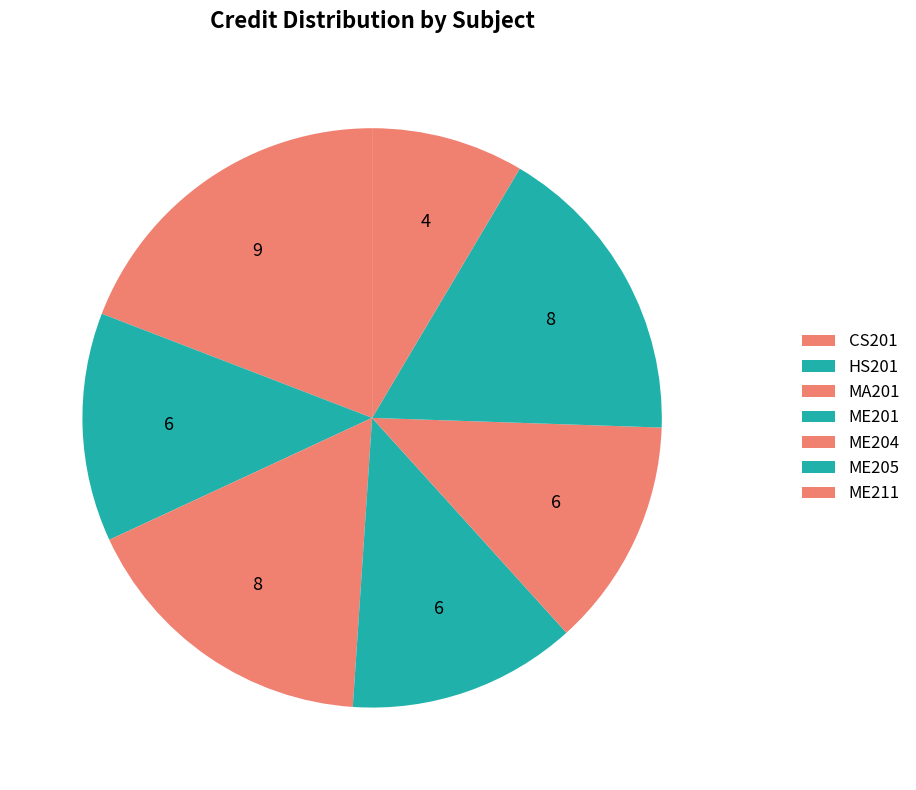

Is it true that ME205 is 2% of the pie?

False